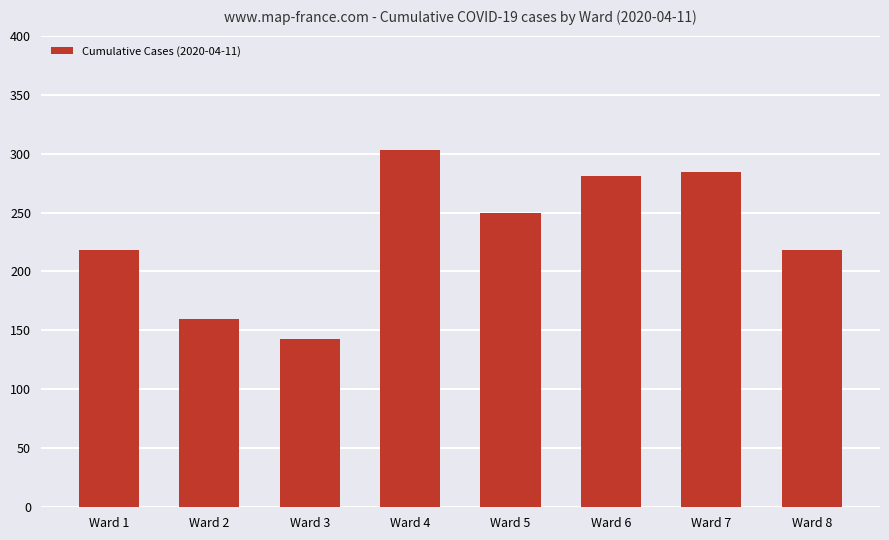

What is the average value?

232